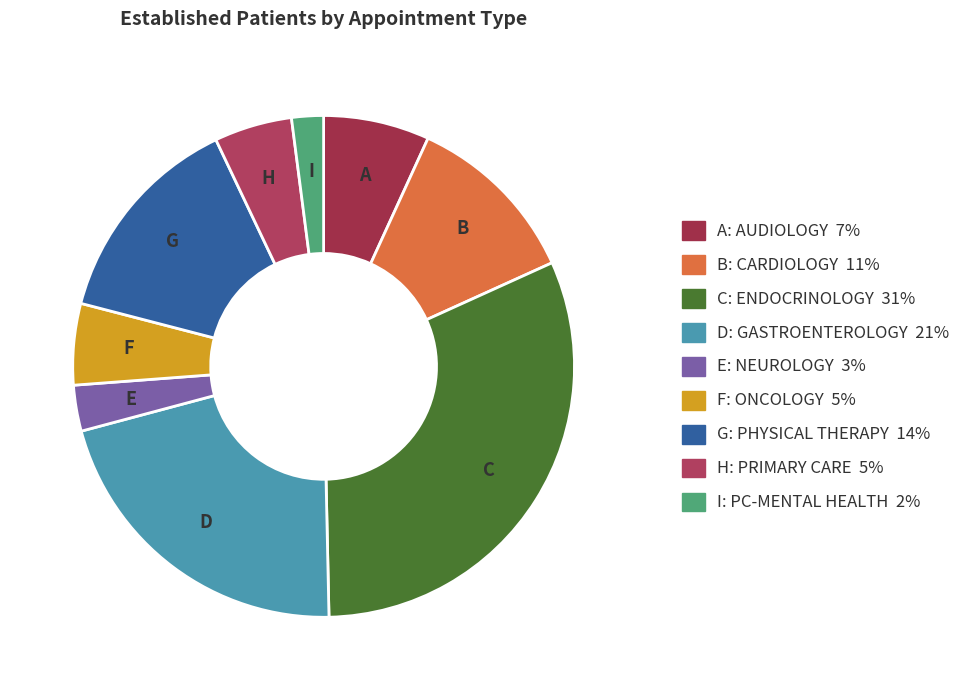

What is the smallest slice in the pie chart?

PRIMARY CARE - MENTAL HEALTH INTEGRATED